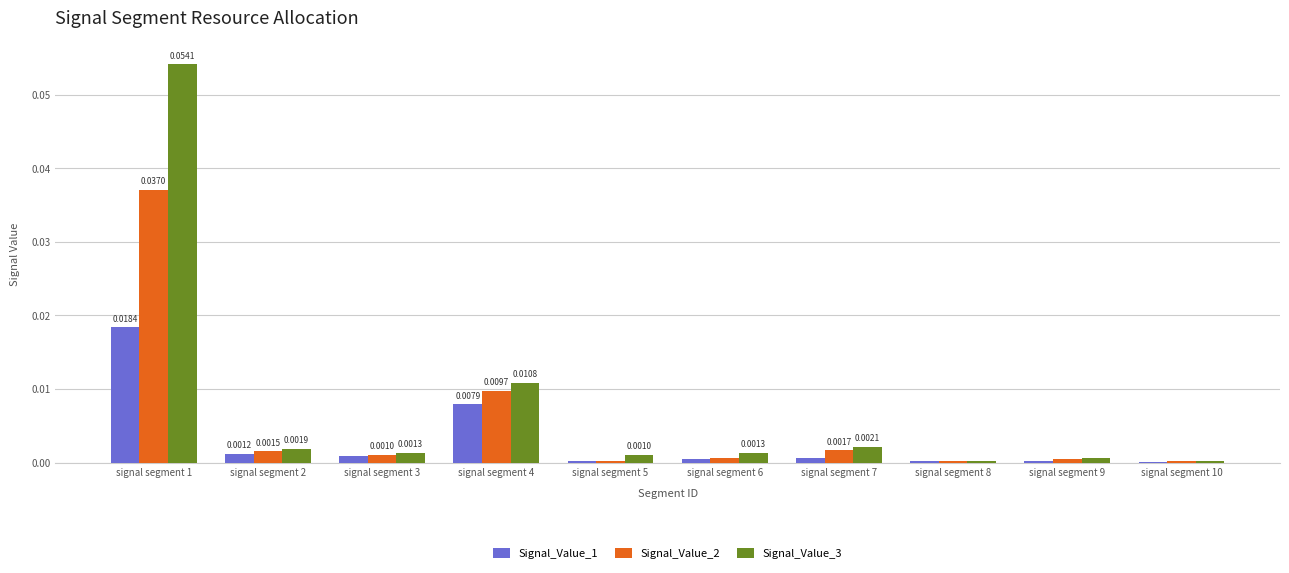

At which category does the chart reach its peak across all series?

signal segment 1